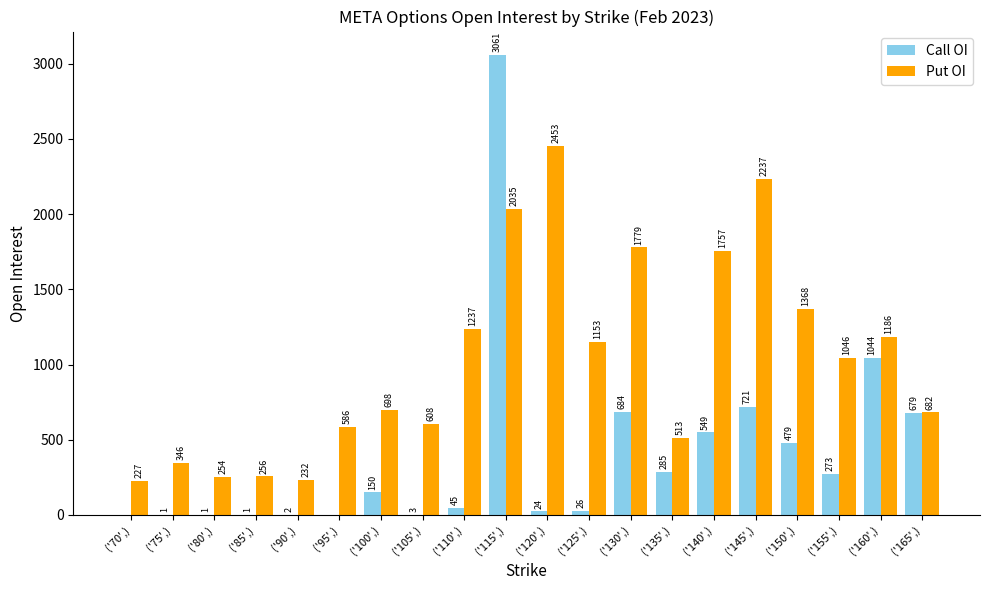

What is the sum of the Put OI values at ('150',) and ('125',)?

2521